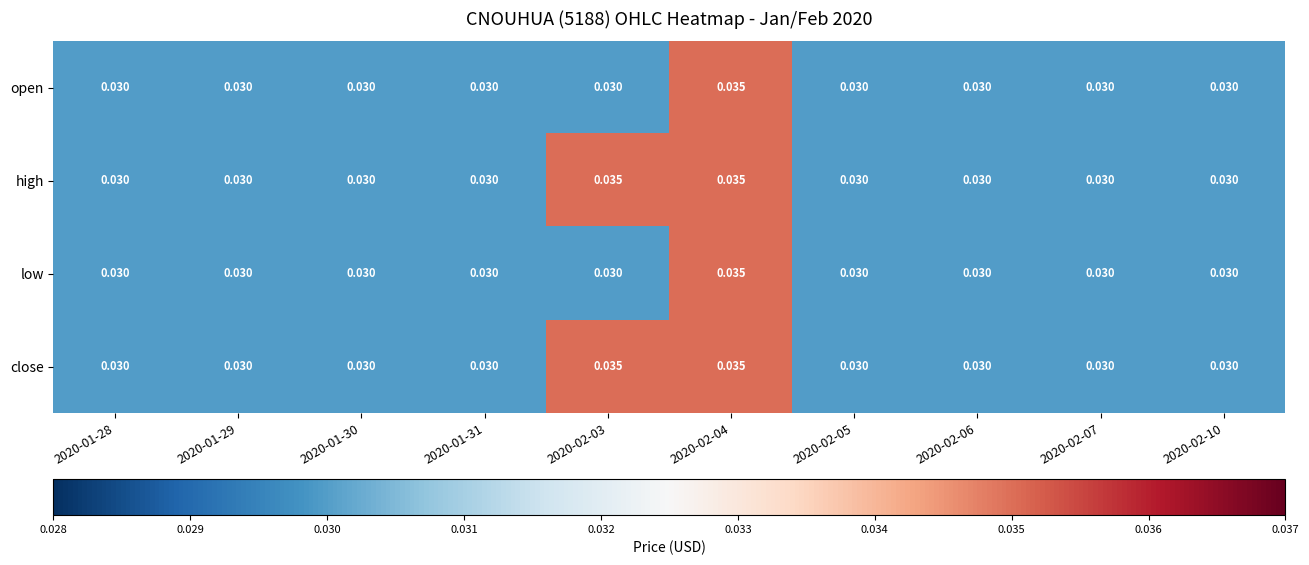

How many data points does each series have?

10